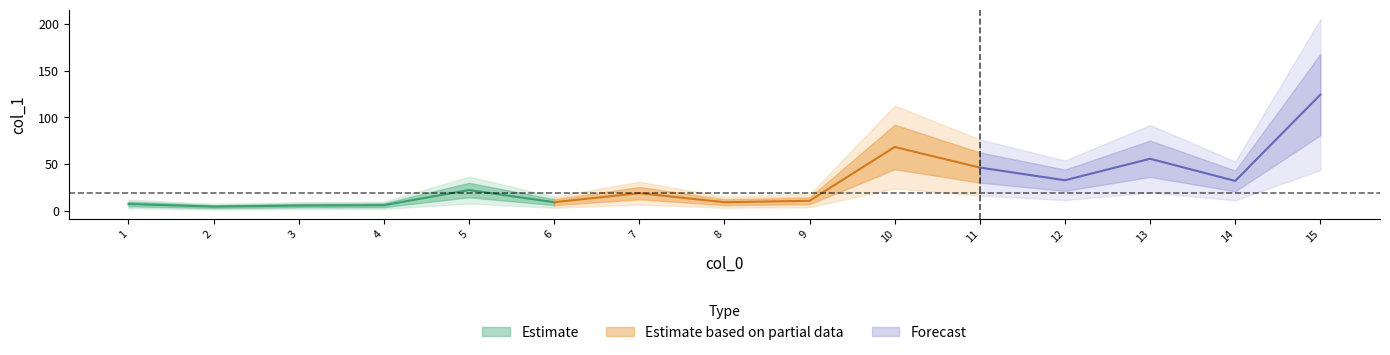

Reading left to right, what are all the values shown in this chart?

7.2	4.4	5.5	5.9	22.1	9.1	18.8	9.1	10.6	68.2	46.2	32.6	55.6	31.9	124.3